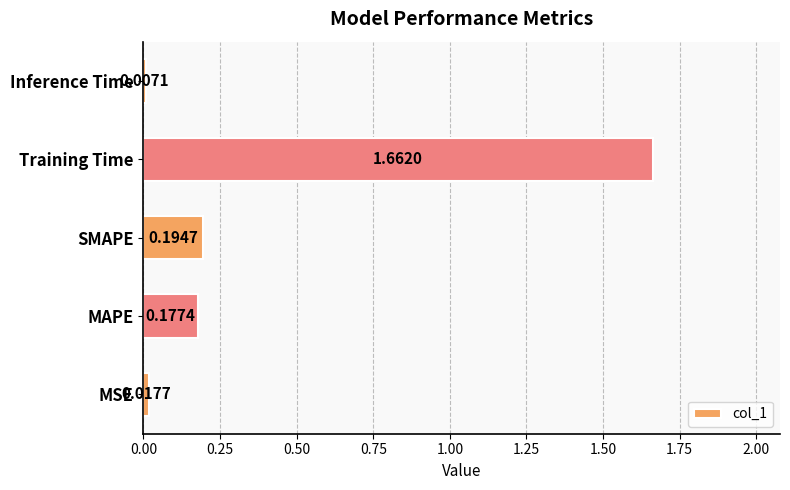

Does the chart contain any negative values?

No